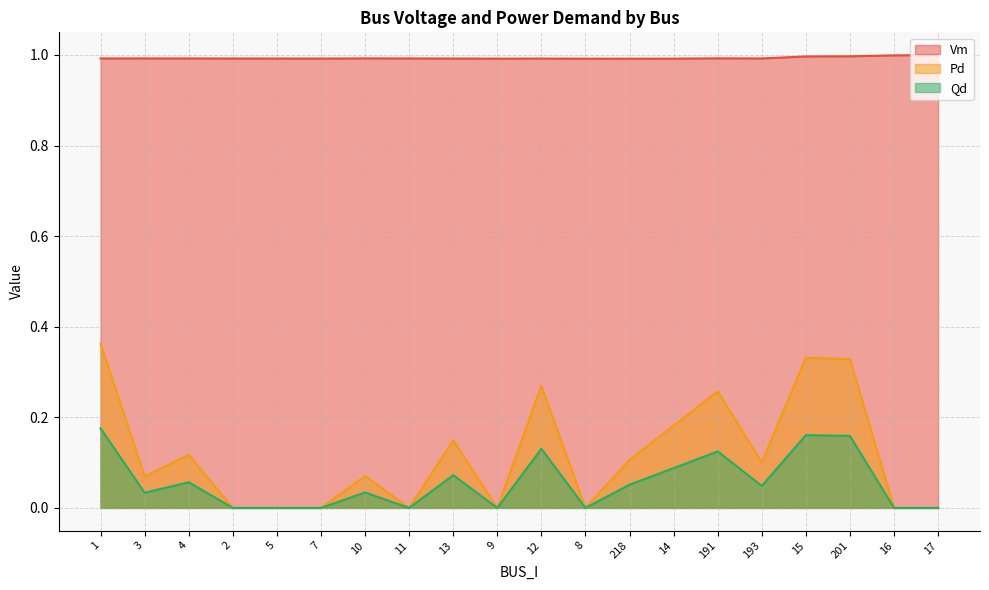

Which series changed the most between 1 and 7?

Pd